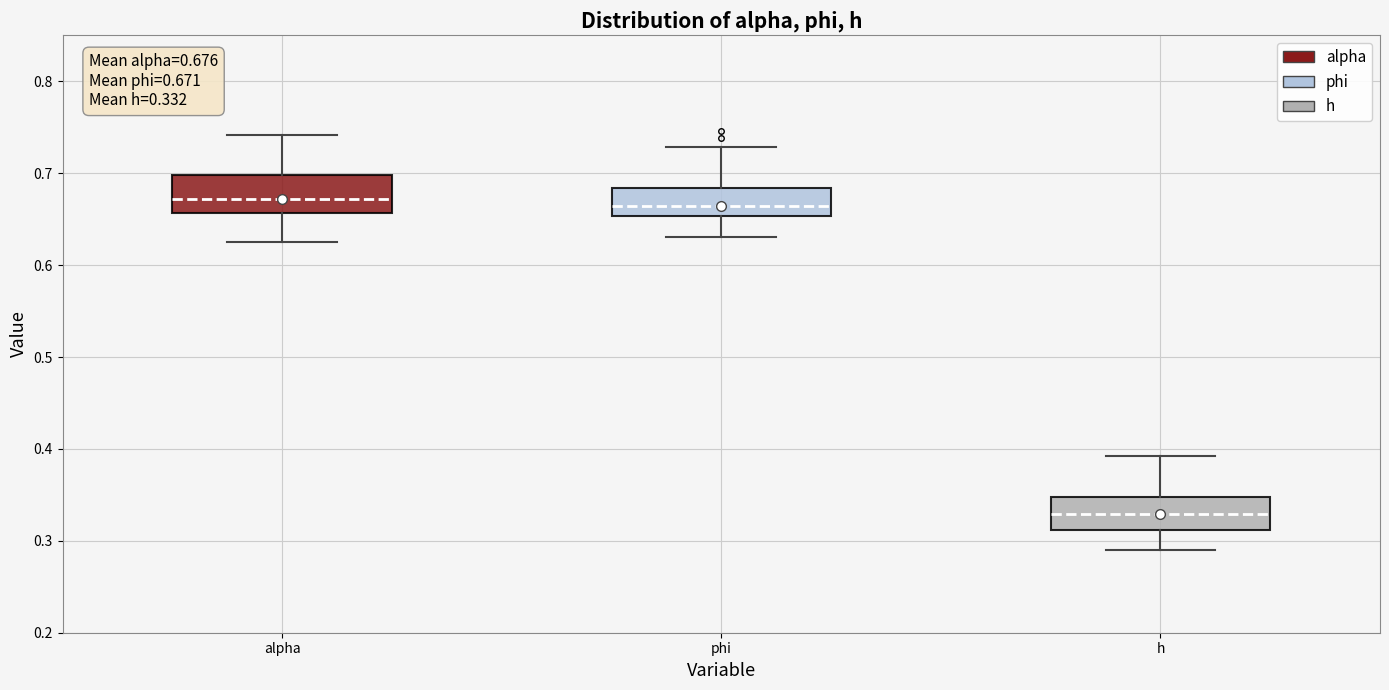

Which box's median line is the lowest?

h